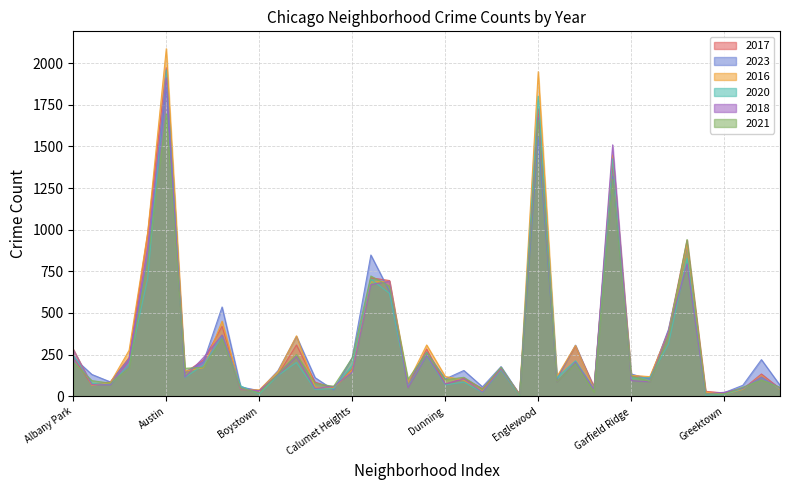

True or false: 2016 and 2023 cross at least once.

True